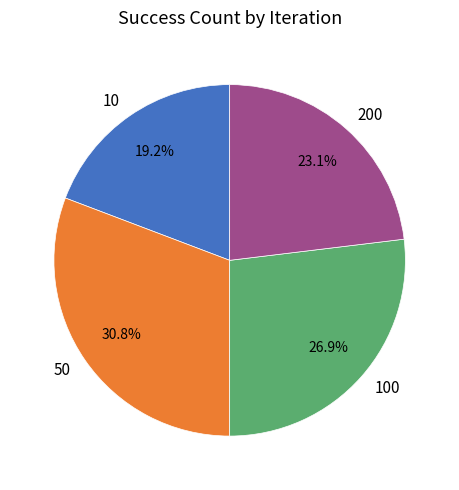

What percentage is the 50 slice, to the nearest percent?

31%